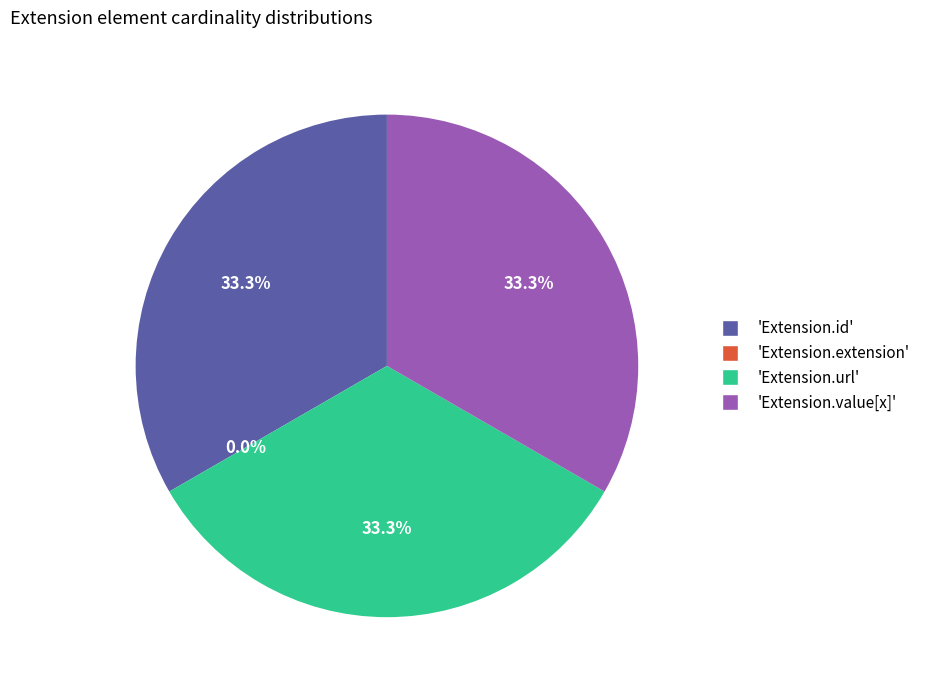

What is the ratio of the value at Extension.value[x] to the value at Extension.id?

1.0